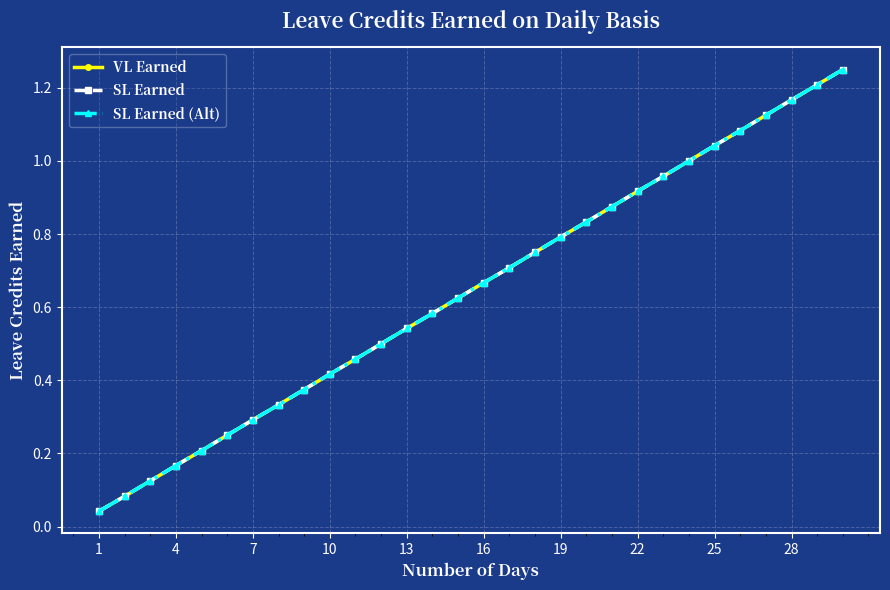

True or false: VL Earned and SL Earned intersect in this chart.

False